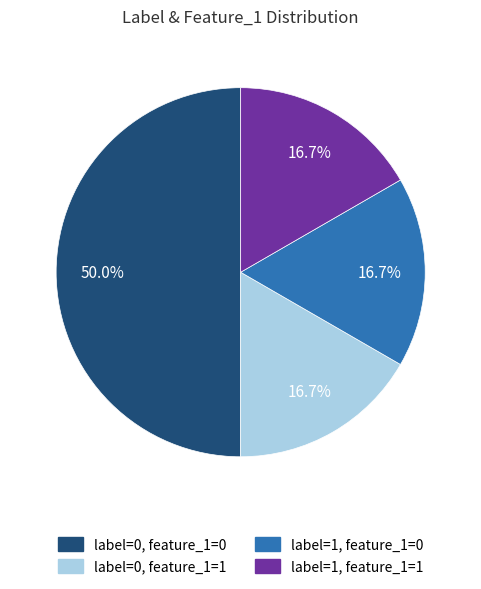

What is the ratio of the value at label=0, feature_1=0 to the value at label=0, feature_1=1?

3.0